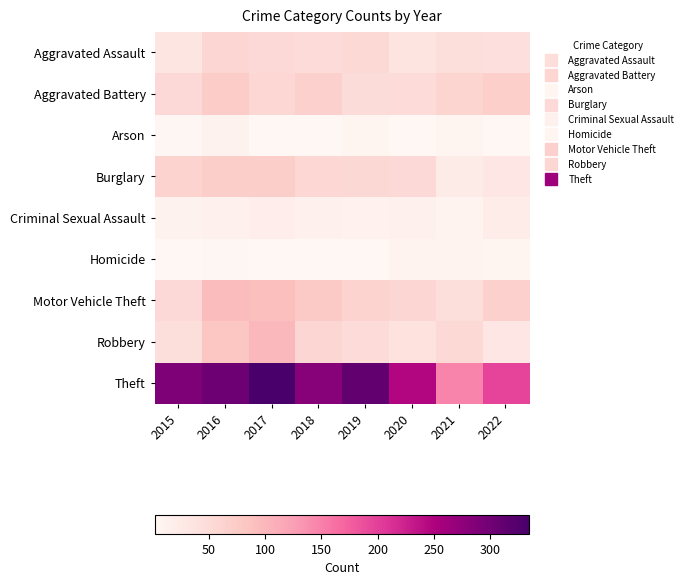

Which series changed the most between 2018 and 2021?

Theft